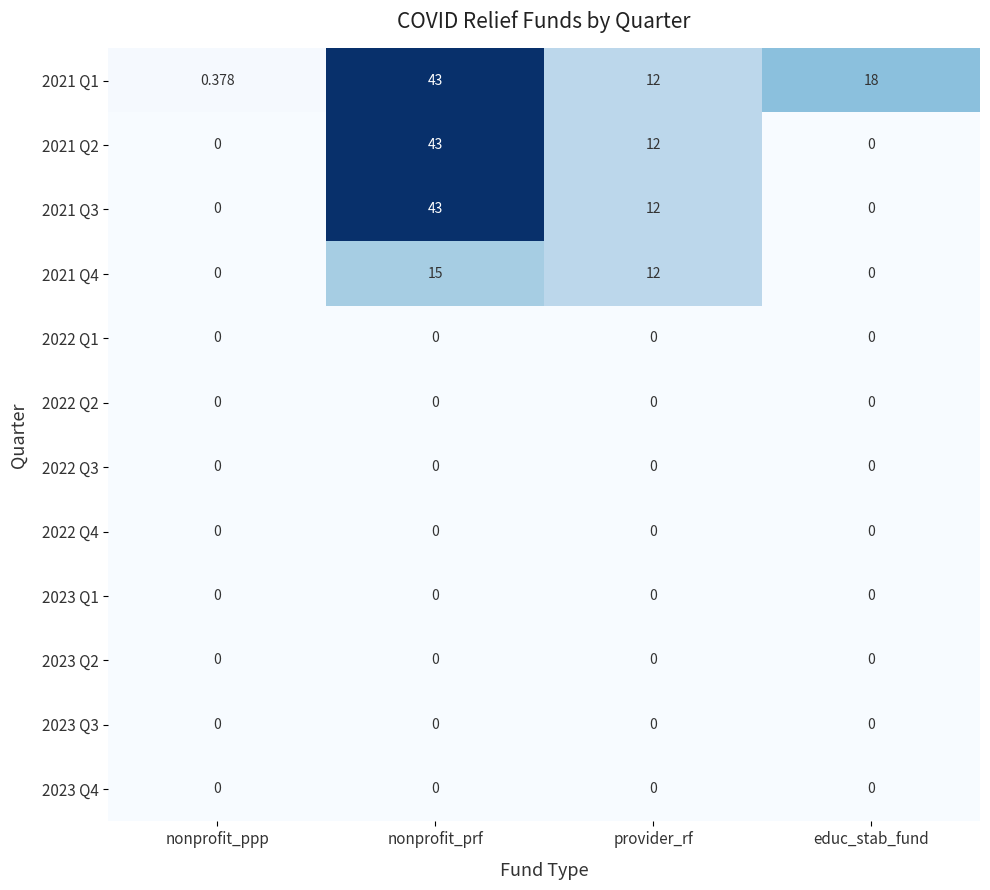

At which label is 2021 Q1 closest to 21?

educ_stab_fund